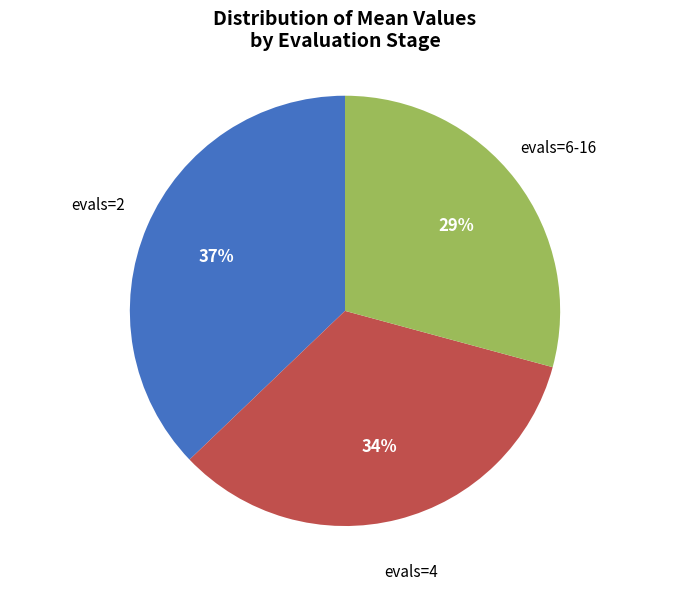

Does any single category account for the majority?

No